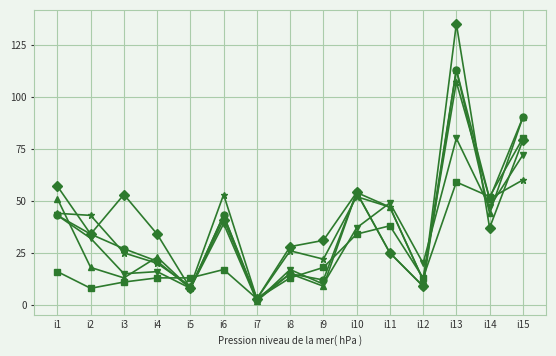

At which category is the sum across all series the highest?

i13